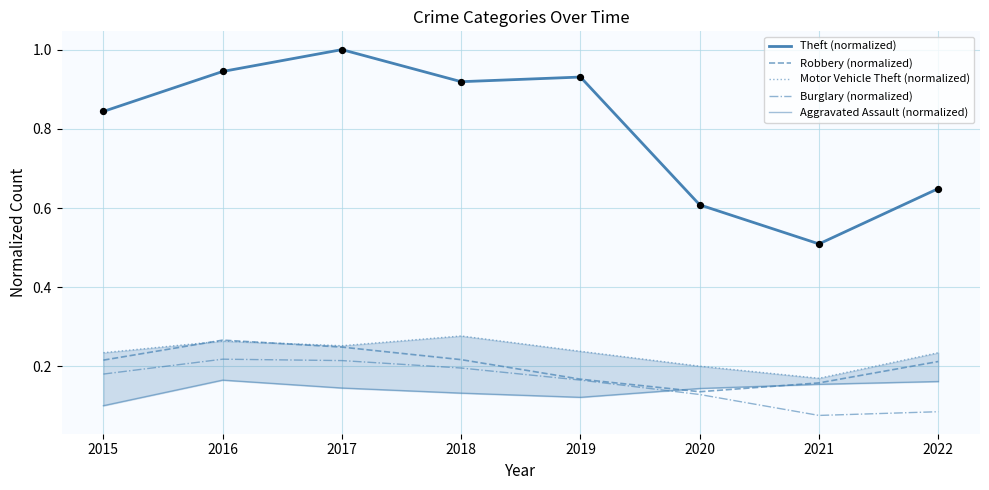

Which series has the largest Y range (max minus min)?

Theft (normalized)